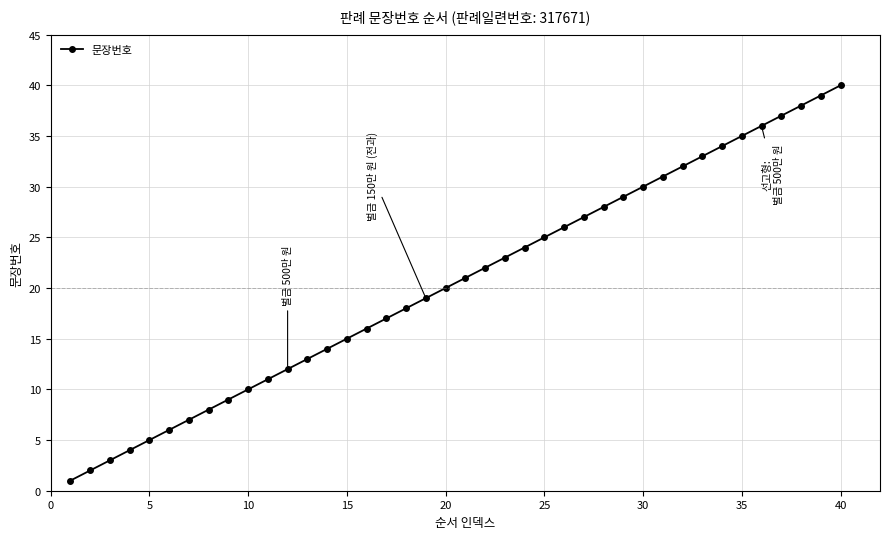

What is the sum of all values?

820